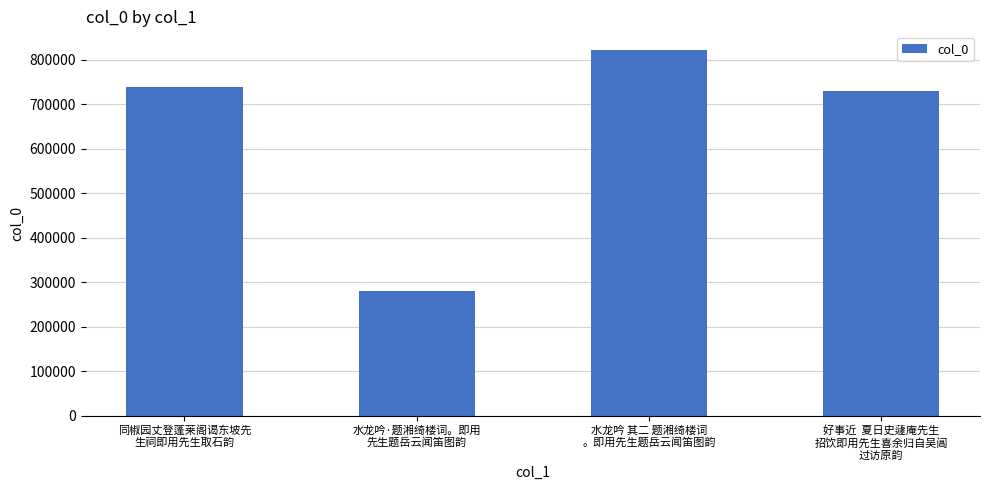

What is the label of the 4th bar from the left?

好事近  夏日史蘧庵先生
招饮即用先生喜余归自吴阊
过访原韵